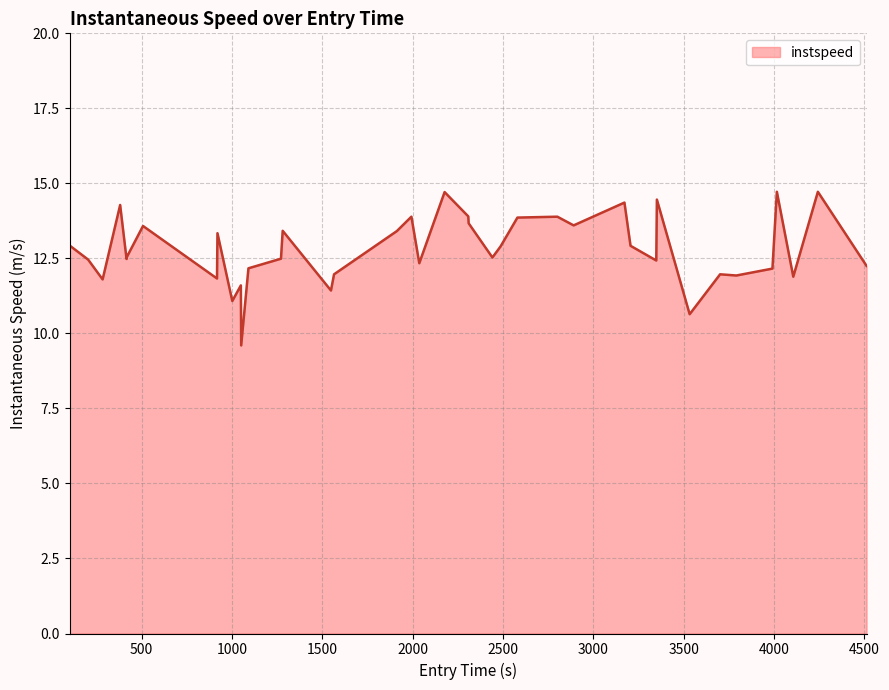

What is the maximum value shown in the chart?

14.7